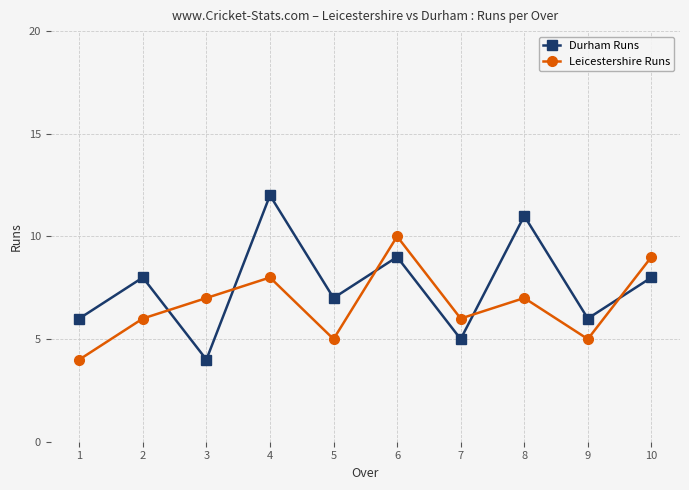

Where is the first local minimum for Leicestershire Runs?

5